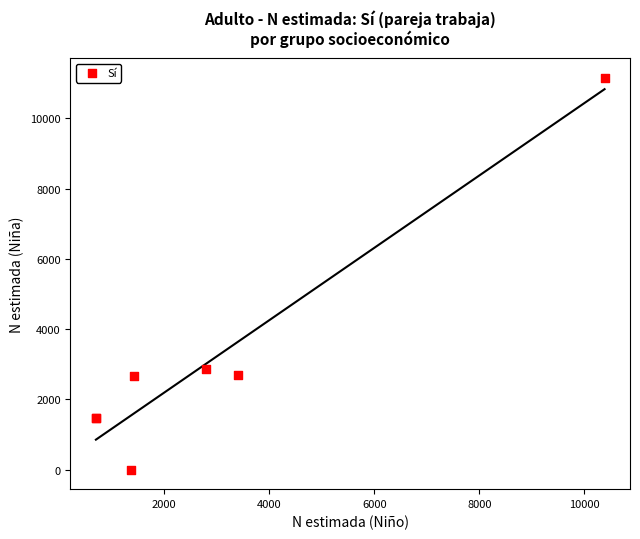

What Y value in the scatter plot is closest to 5578?

2859